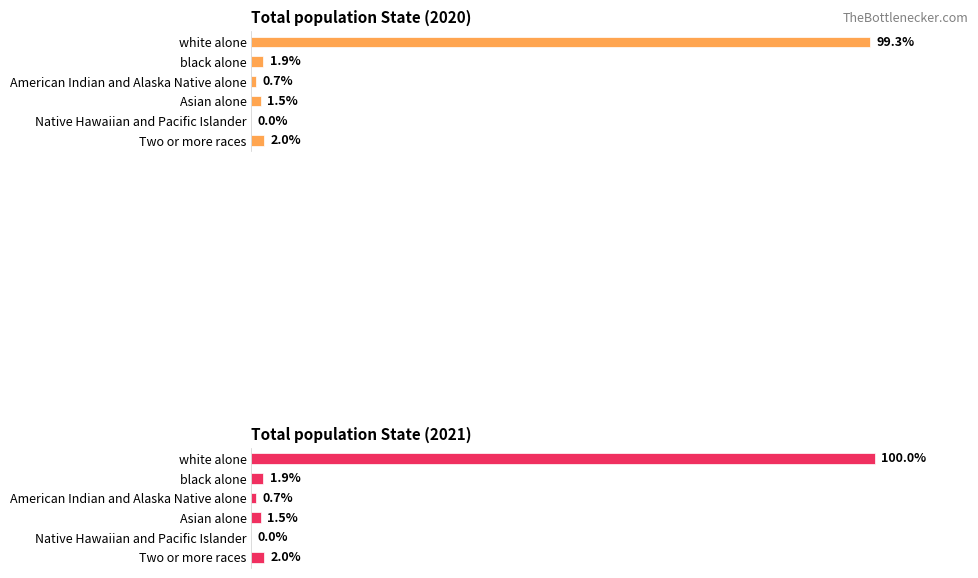

How many groups of bars are there?

6